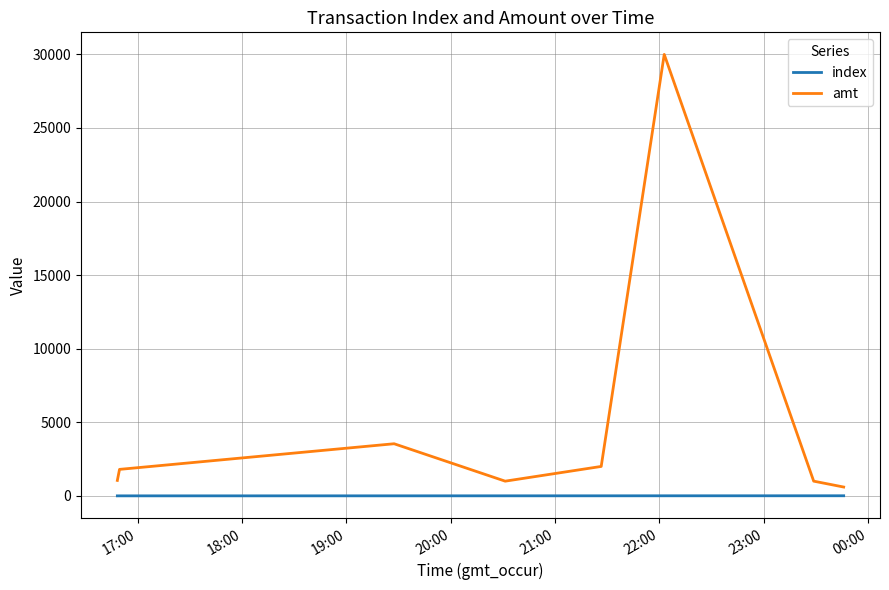

True or false: index and amt intersect in this chart.

False